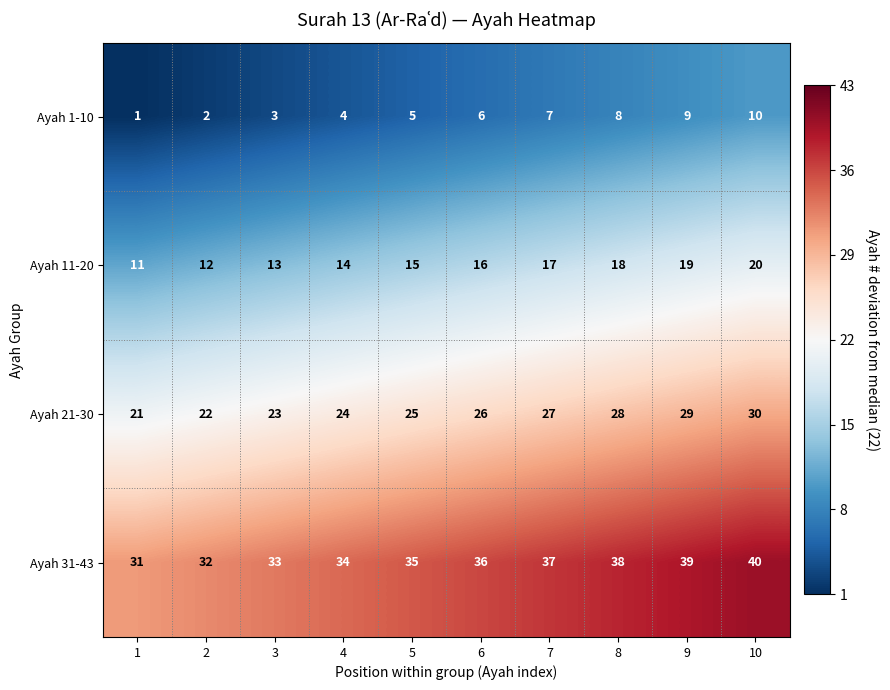

What is the spread (max minus min) of values at 9?

30